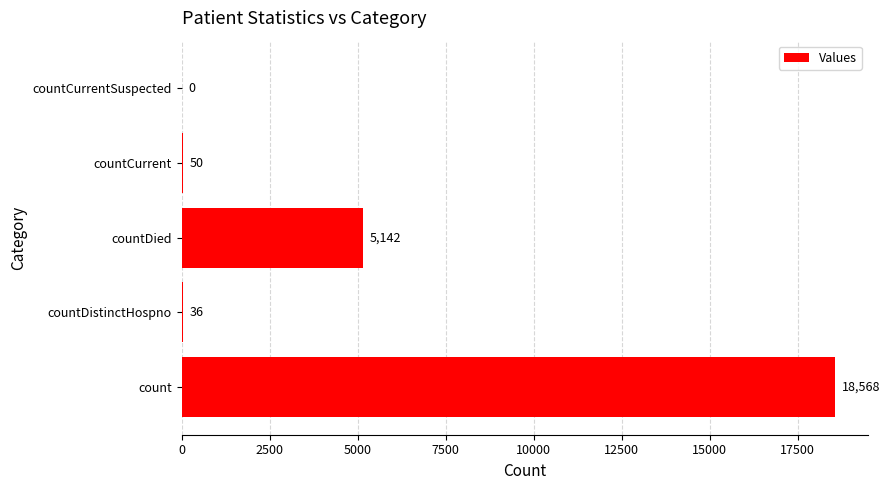

What is the change in value from countCurrent to countCurrentSuspected?

-50